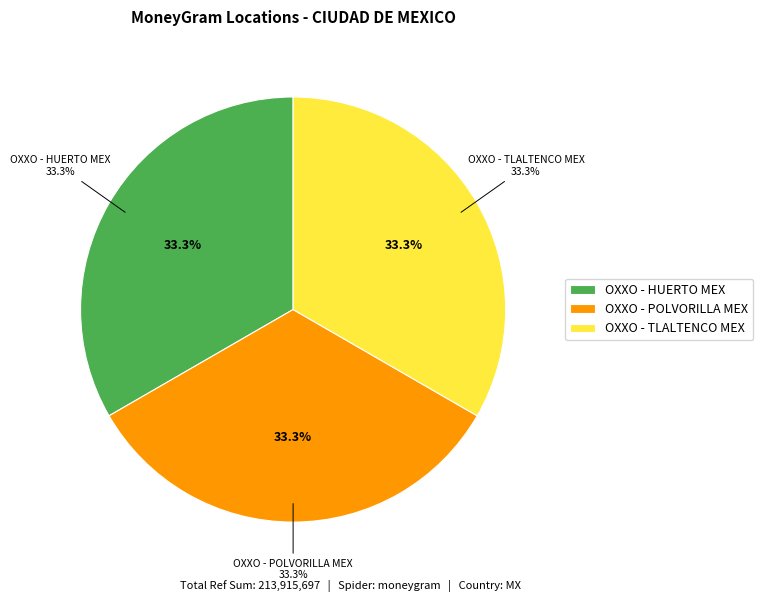

True or false: OXXO - TLALTENCO MEX accounts for 48% of the total.

False